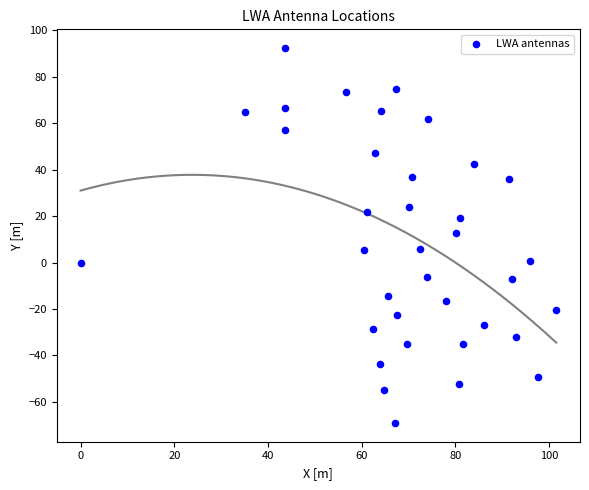

What is the range of Y values (max minus min)?

161.5